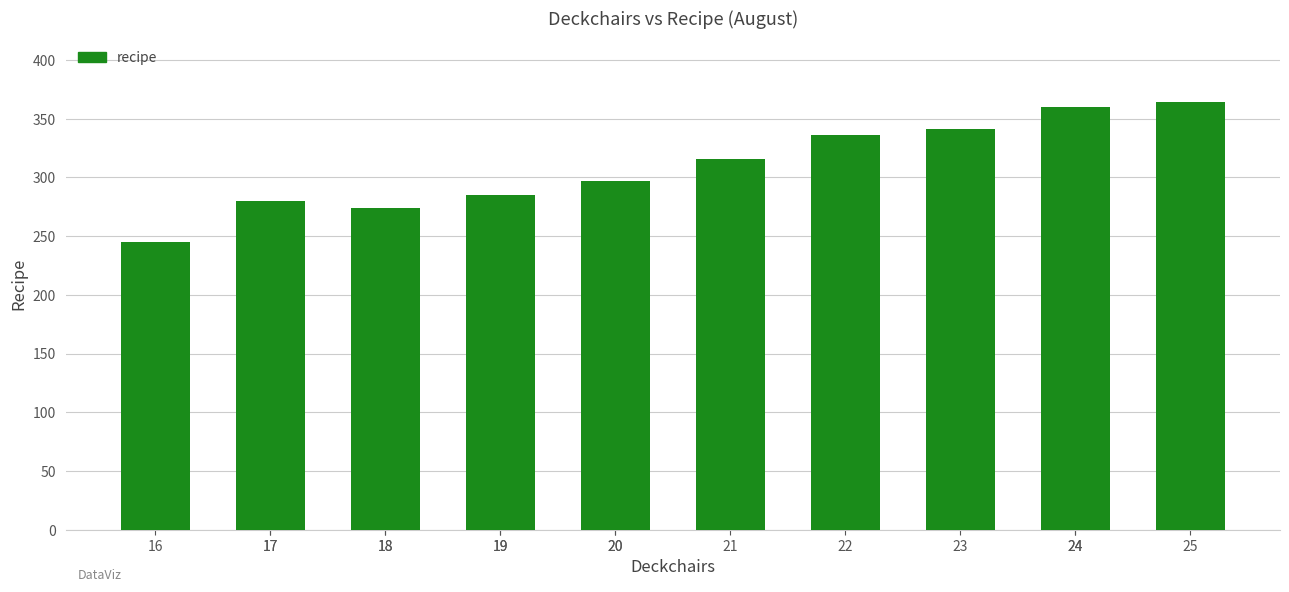

What is the sum of the values at 17 and 24?

635